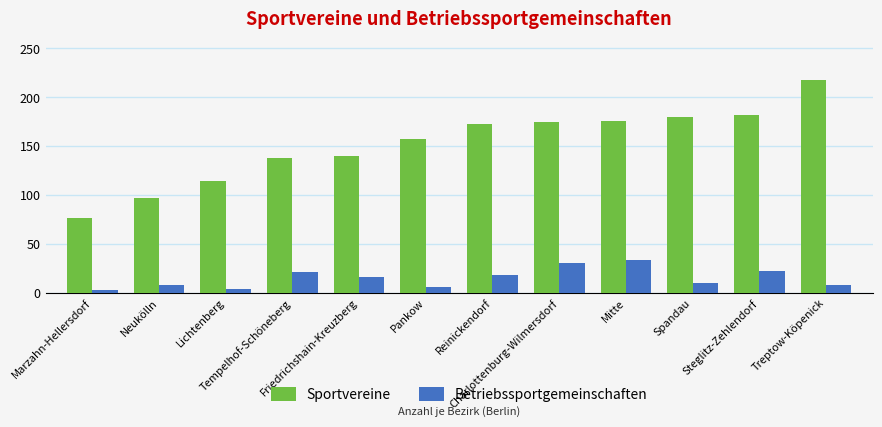

Rank the series by their average value, from lowest to highest.

Betriebssportgemeinschaften, Sportvereine